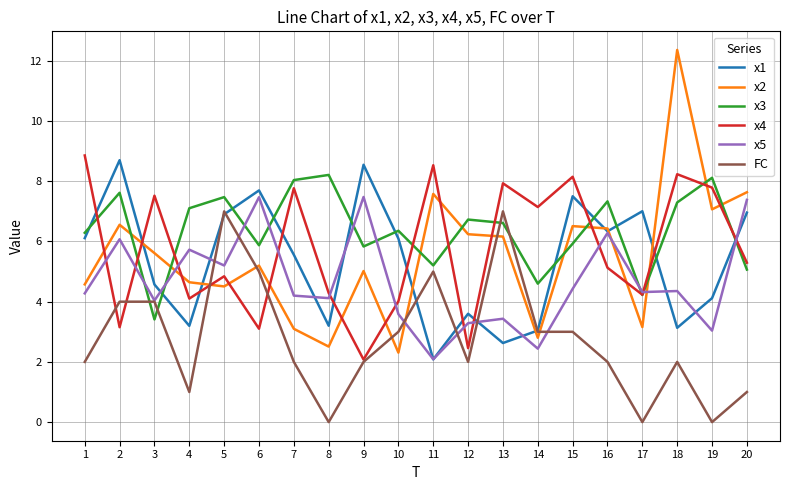

What is the maximum value shown in the chart?

12.4